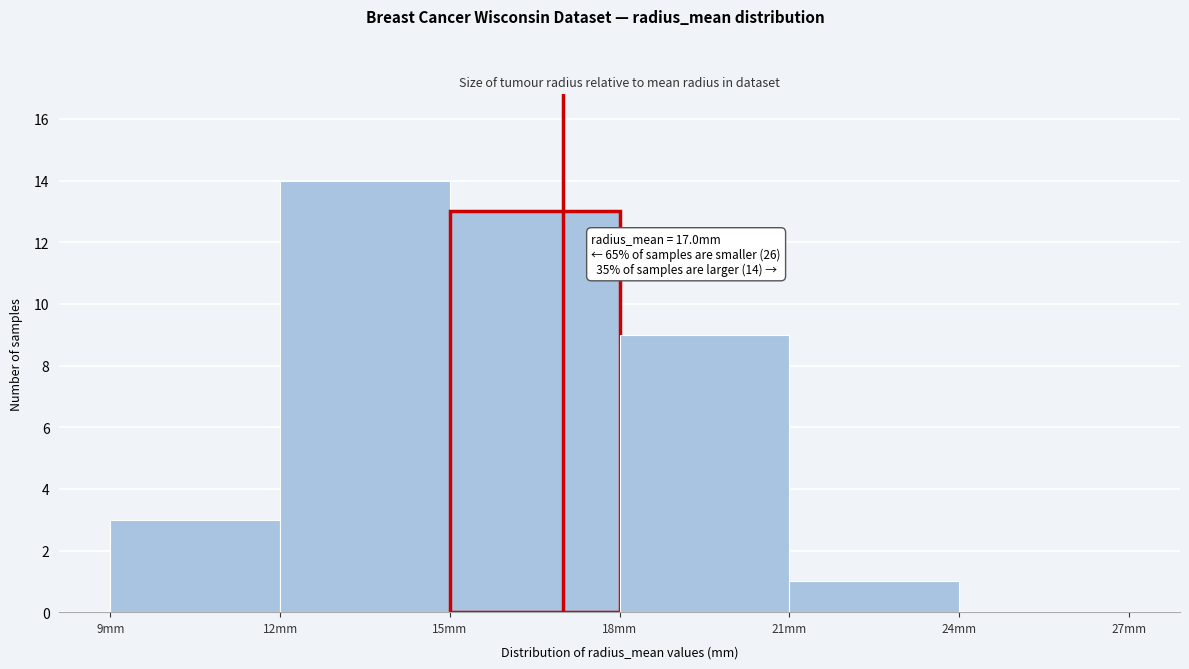

Over which range of the x-axis is the bar tallest?

12 to 15